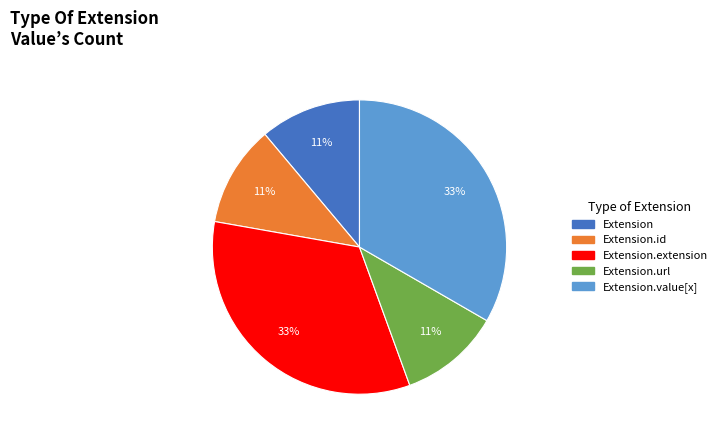

Does any single category account for the majority?

No